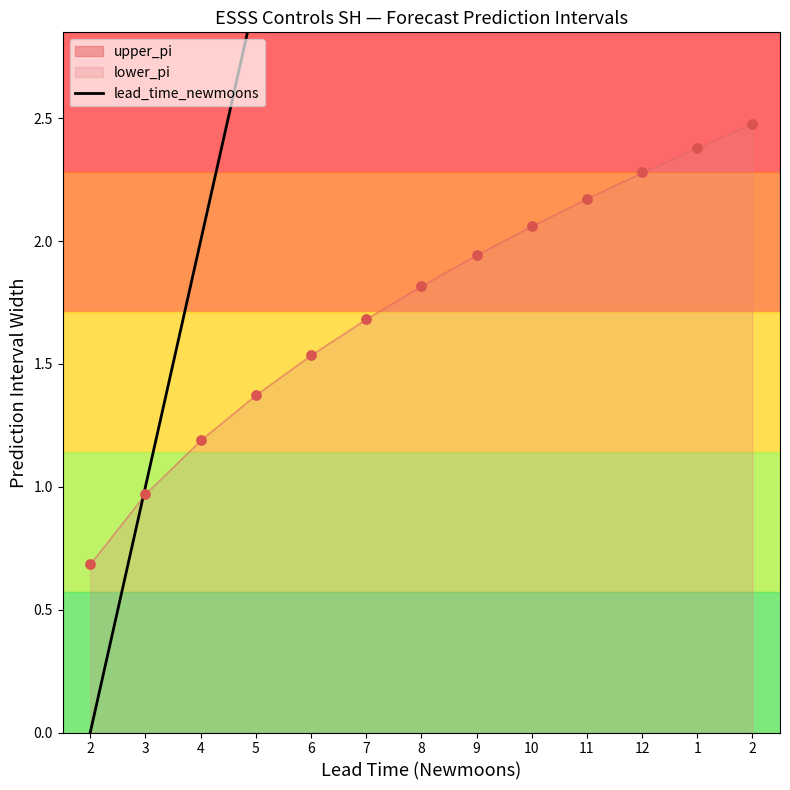

Between 10 and 11, which is larger?

11